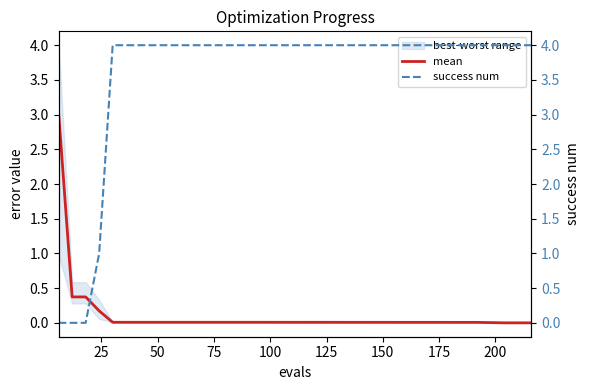

Which series has the largest range (max minus min)?

success num